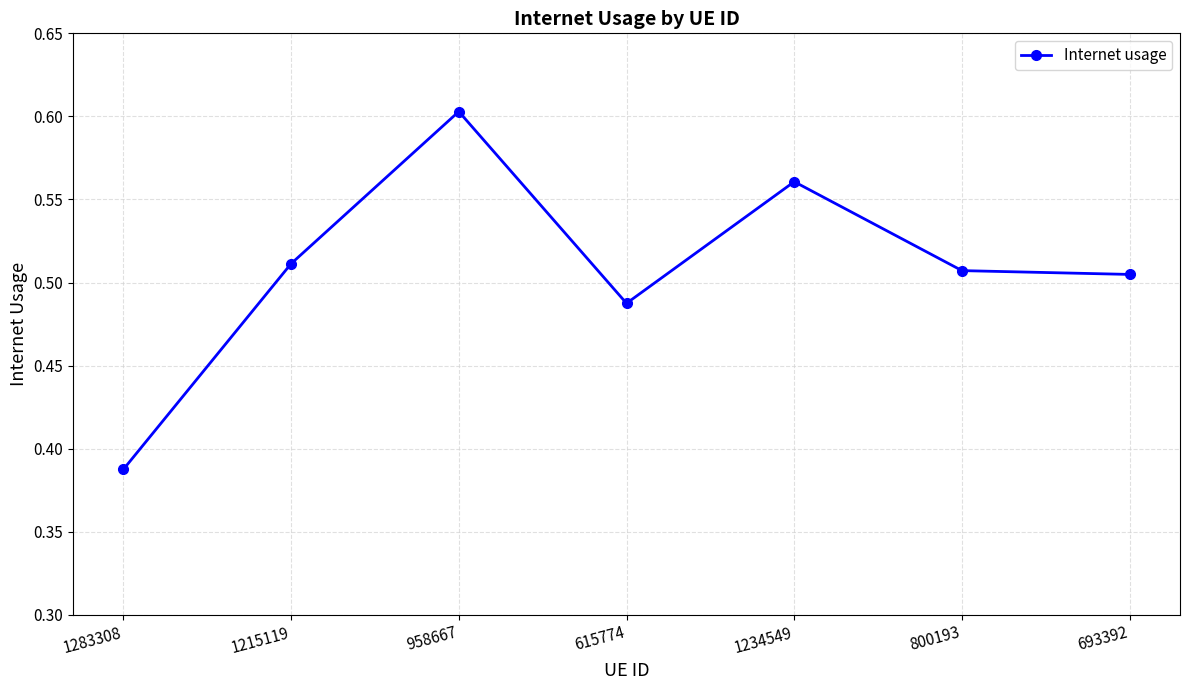

What is the difference between the maximum and minimum values?

0.2